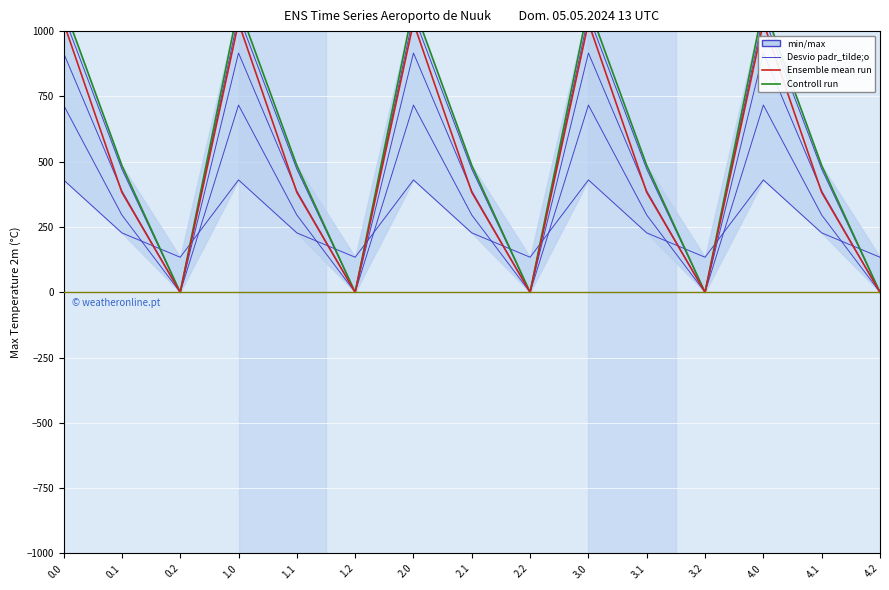

Reading right to left, extract all data points from this chart.

col_8: 134.2	227.5	430.3	134.2	227.5	430.3	134.2	227.5	430.3	134.2	227.5	430.3	134.2	227.5	430.3
col_9: 0.0	295.9	716.9	0.0	295.9	716.9	0.0	295.9	716.9	0.0	295.9	716.9	0.0	295.9	716.9
col_10: 0.0	388.1	916.2	0.0	388.1	916.2	0.0	388.1	916.2	0.0	388.1	916.2	0.0	388.1	916.2
col_11: 0.0	471.7	1060.3	0.0	471.7	1060.3	0.0	471.7	1060.3	0.0	471.7	1060.3	0.0	471.7	1060.3
col_12: 0.0	485.4	1096.7	0.0	485.4	1096.7	0.0	485.4	1096.7	0.0	485.4	1096.7	0.0	485.4	1096.7
col_13: 0.0	382.7	1032.9	0.0	382.7	1032.9	0.0	382.7	1032.9	0.0	382.7	1032.9	0.0	382.7	1032.9